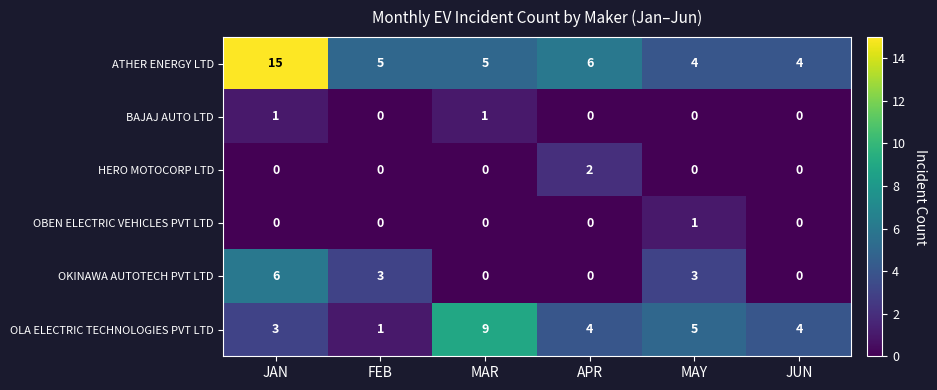

Which series changed the most between FEB and MAR?

OLA ELECTRIC TECHNOLOGIES PVT LTD